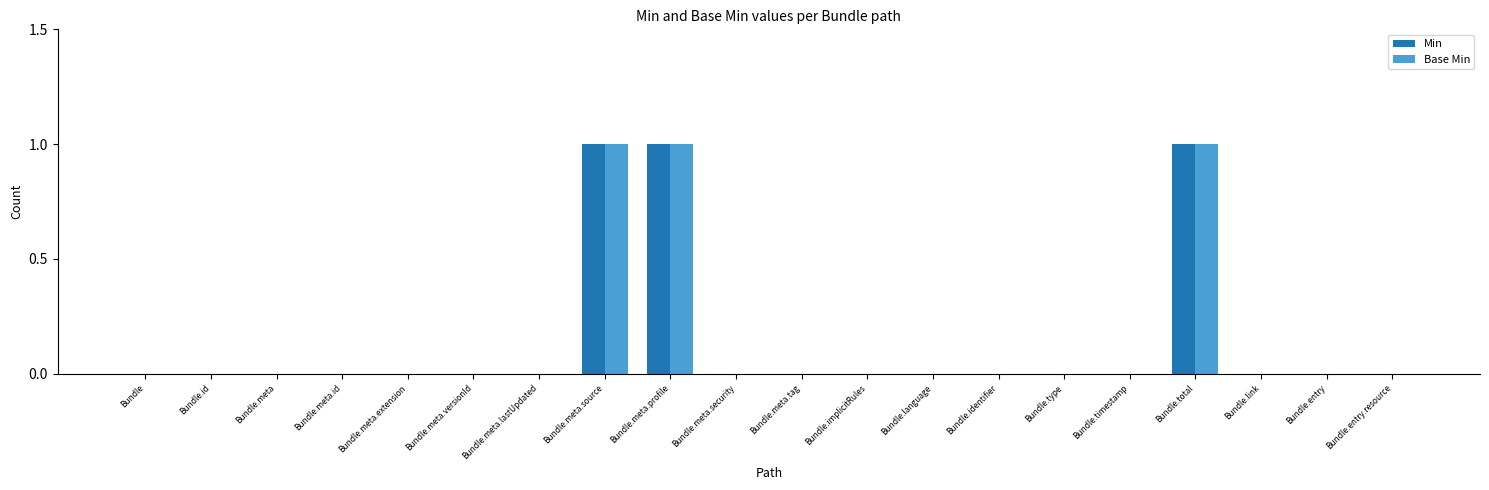

What is the sum of all Base Min values?

3